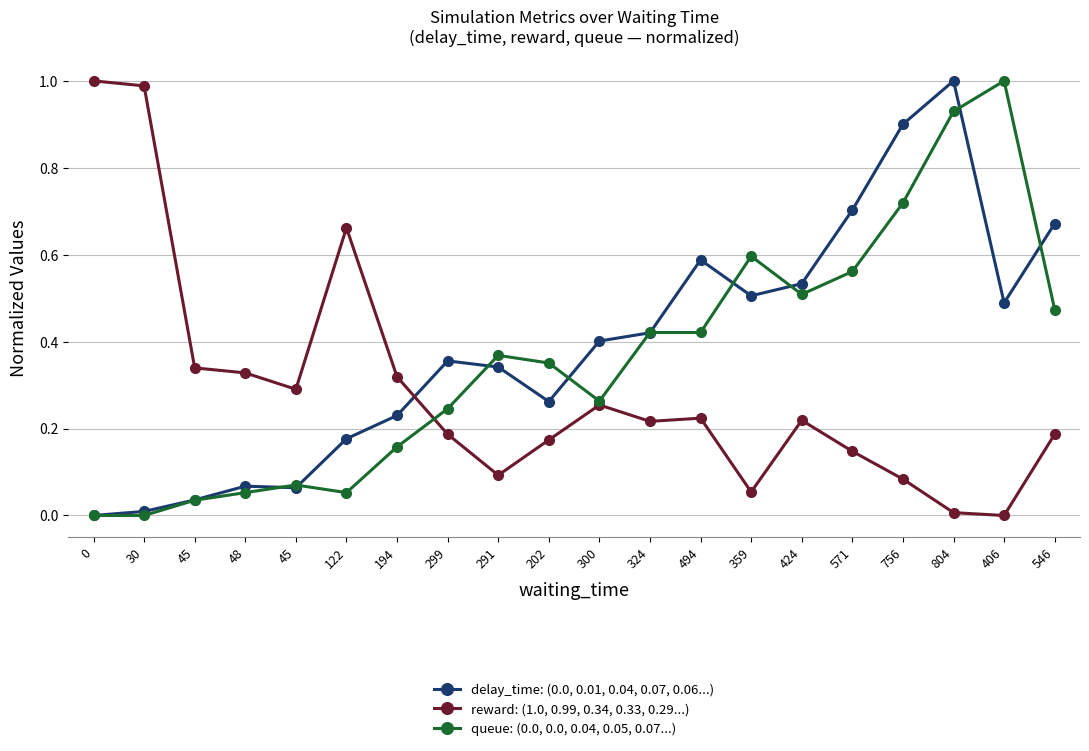

How many interior local peaks does the reward: (1.0, 0.99, 0.34, 0.33, 0.29...) series have?

4